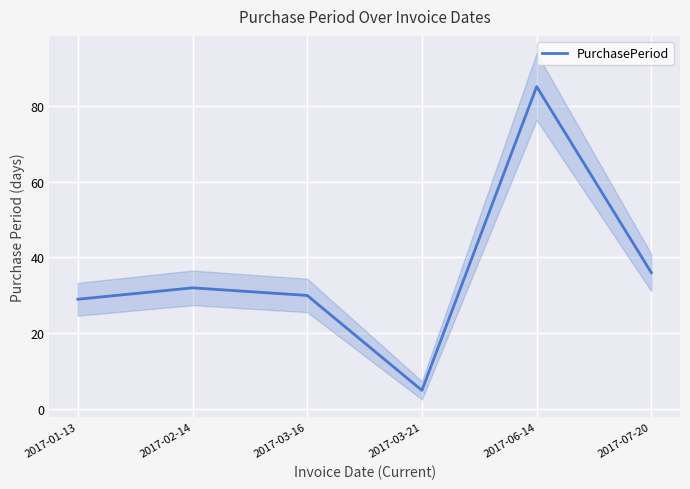

Read the value at 2017-03-21.

5